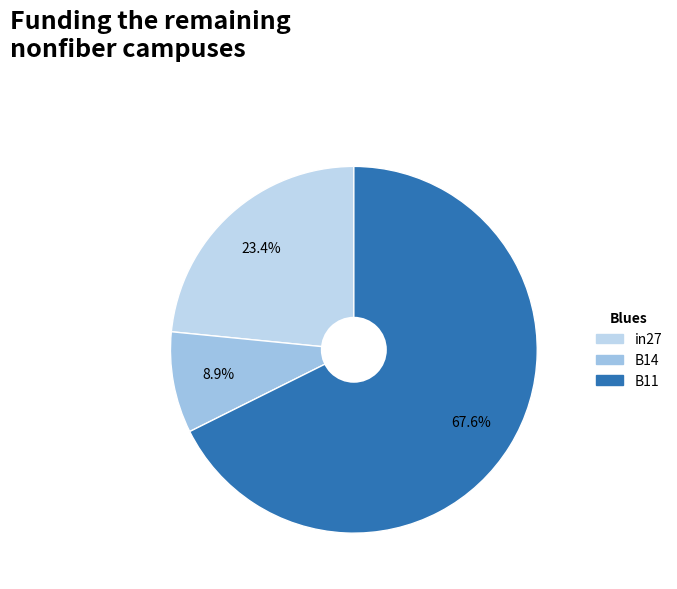

Is it true that B11 is 53% of the pie?

False